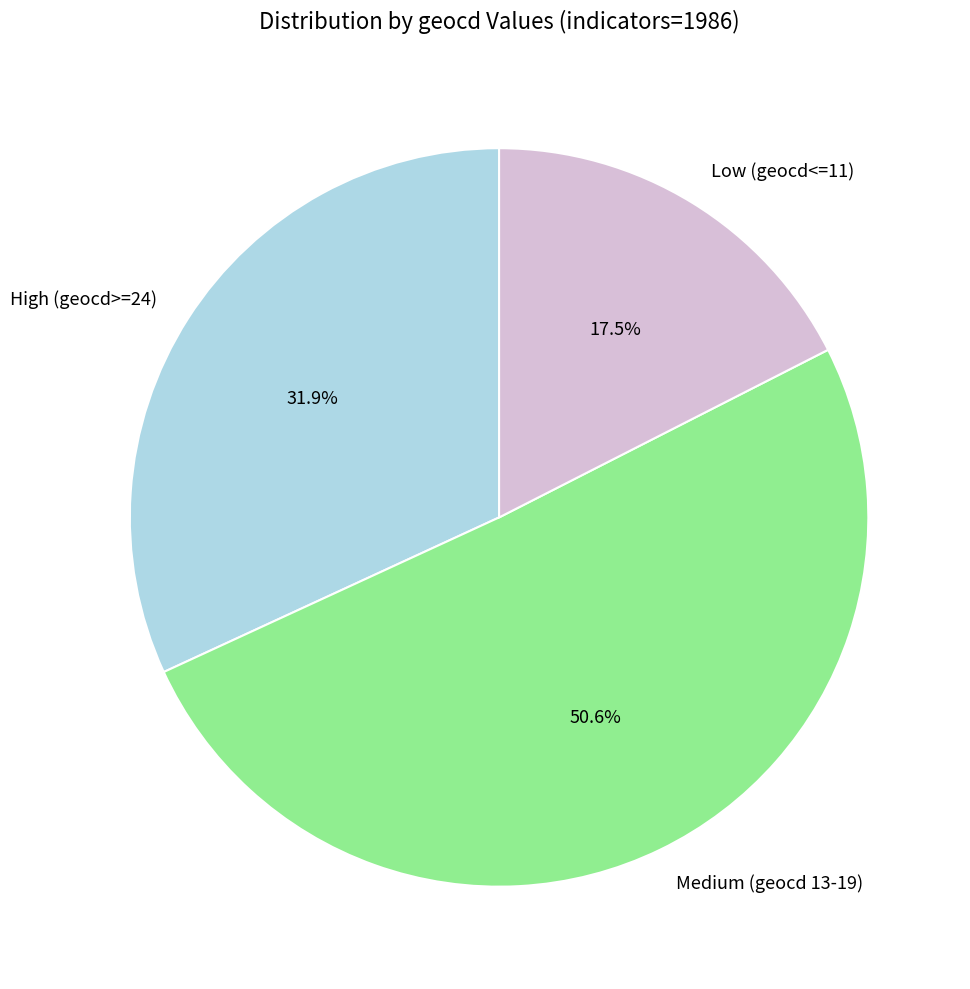

What percentage do Low (geocd<=11) and High (geocd>=24) together represent?

49.4%